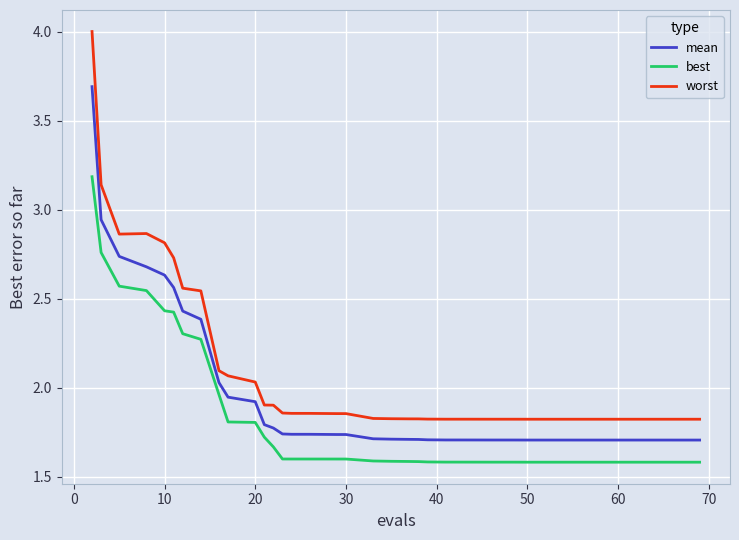

Which series has the largest range (max minus min)?

worst